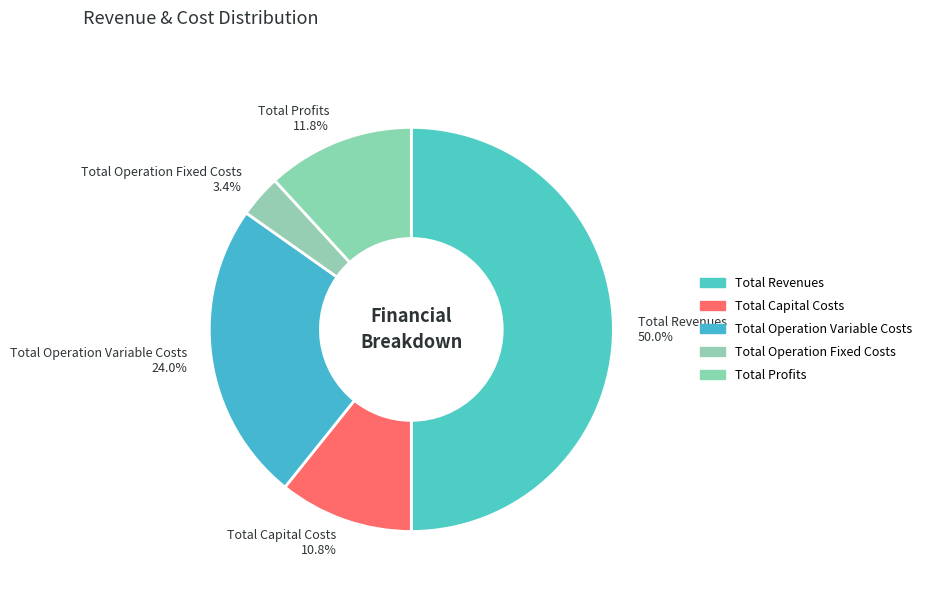

To the nearest percent, what is the combined percentage of Total Capital Costs and Total Profits?

23%